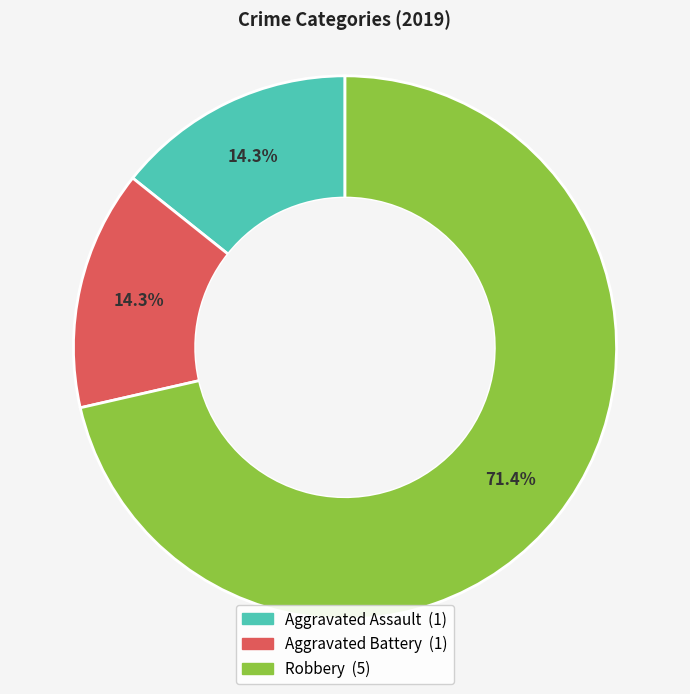

True or false: Aggravated Battery accounts for 14% of the total.

True